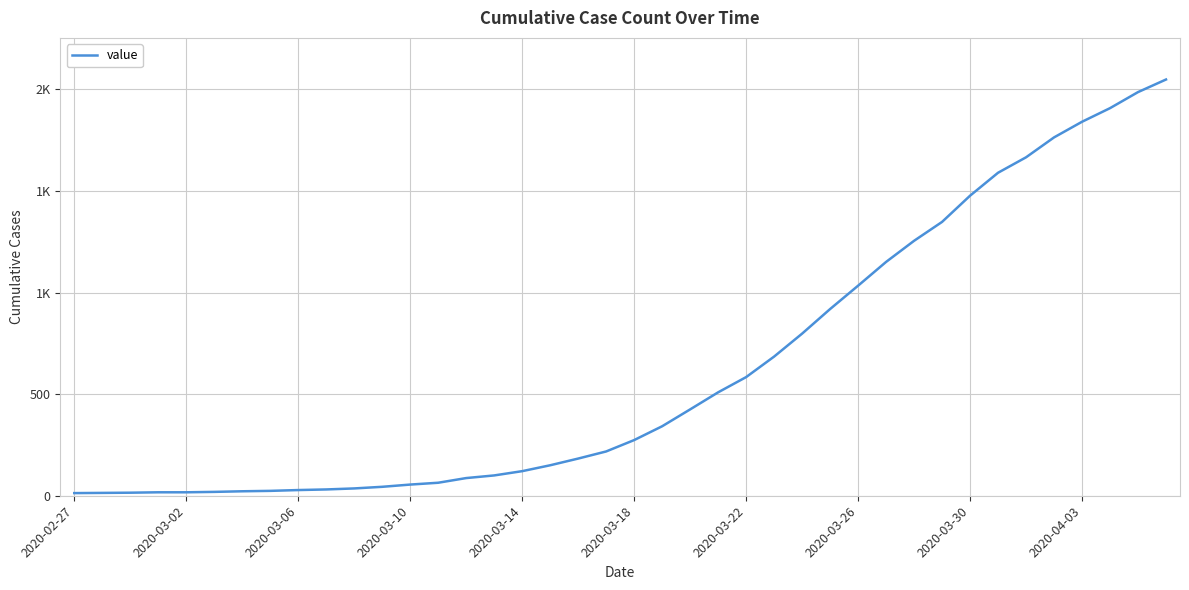

Does the chart have visible grid lines?

Yes